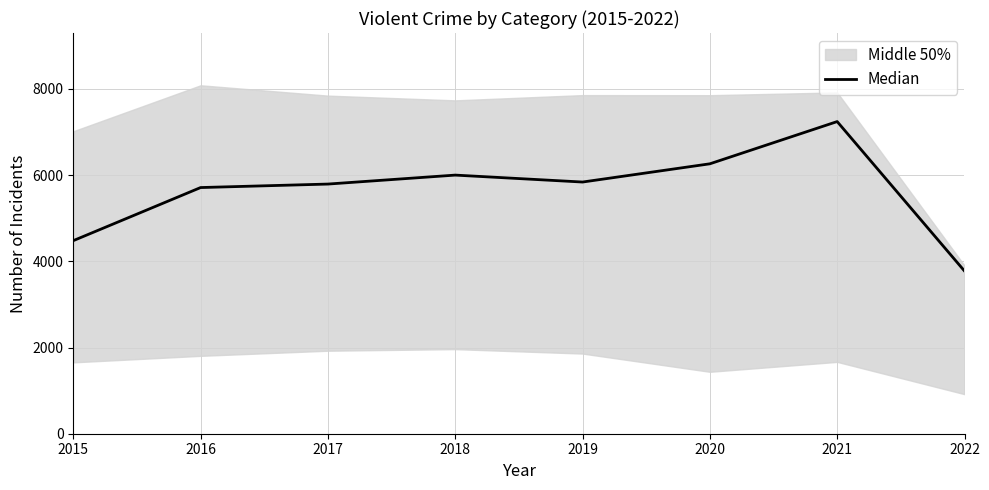

At which label does the data first exceed 5840?

2018